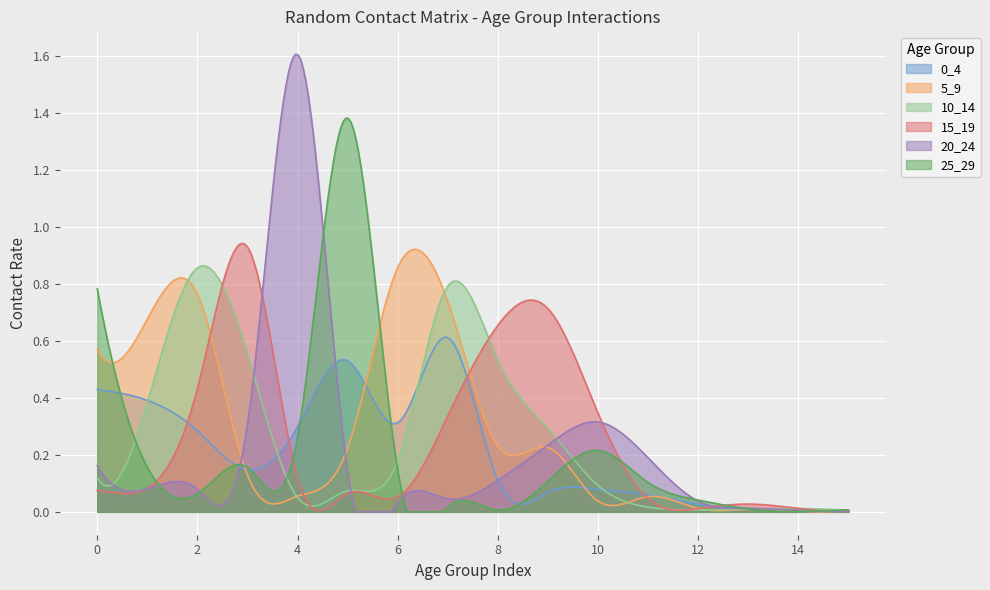

Between 8 and 9, which series saw the biggest shift?

10_14